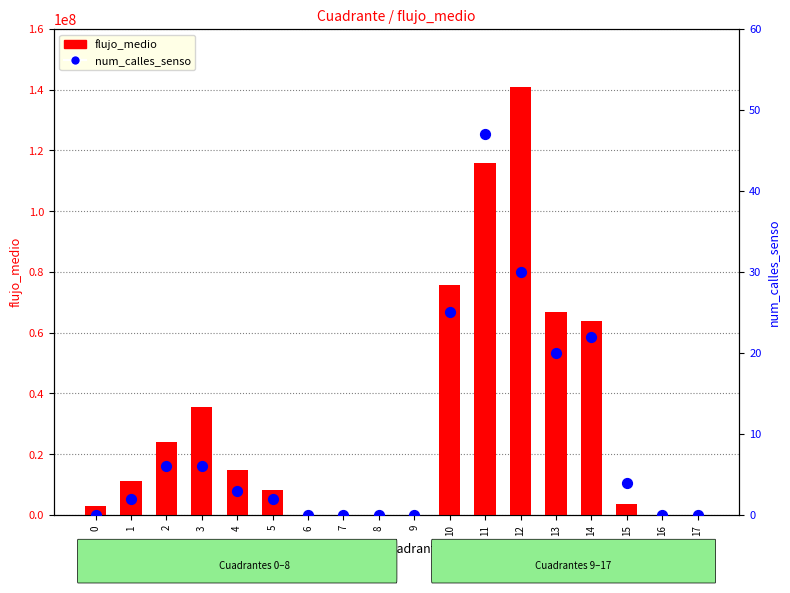

At how many categories does at least one series exceed 98947555?

2